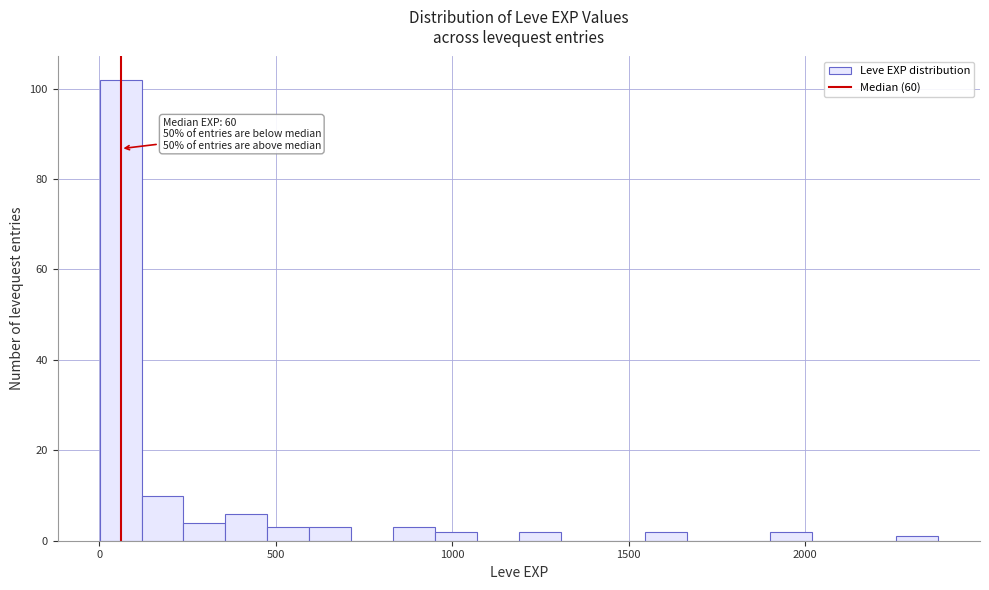

Around what value on the x-axis is the tallest bar? Give the approximate position of its centre, as read against the axis.

50